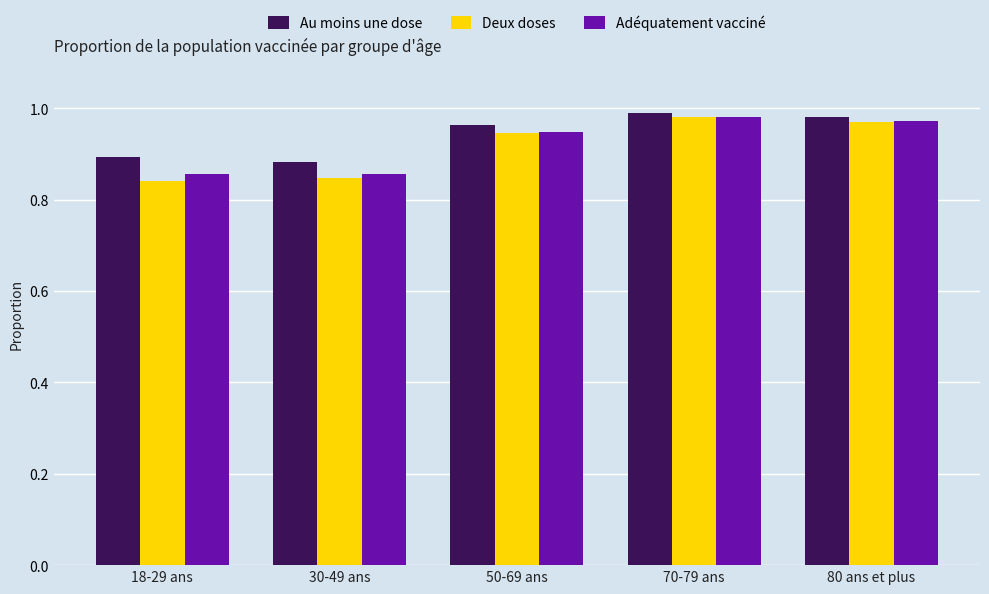

Where is Au moins une dose nearest to the value 0?

30-49 ans